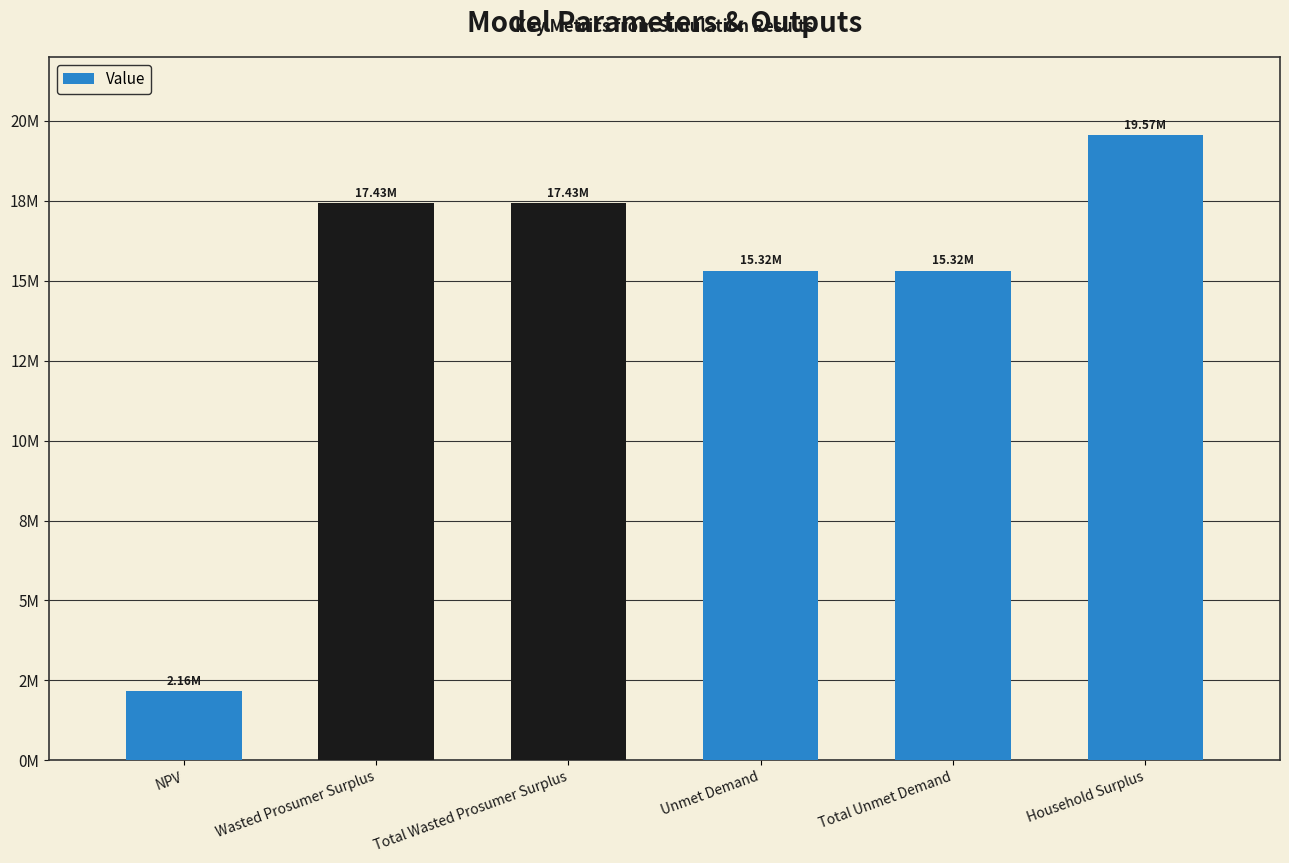

What is the sum of the values at NPV and Household Surplus?

21730203.5